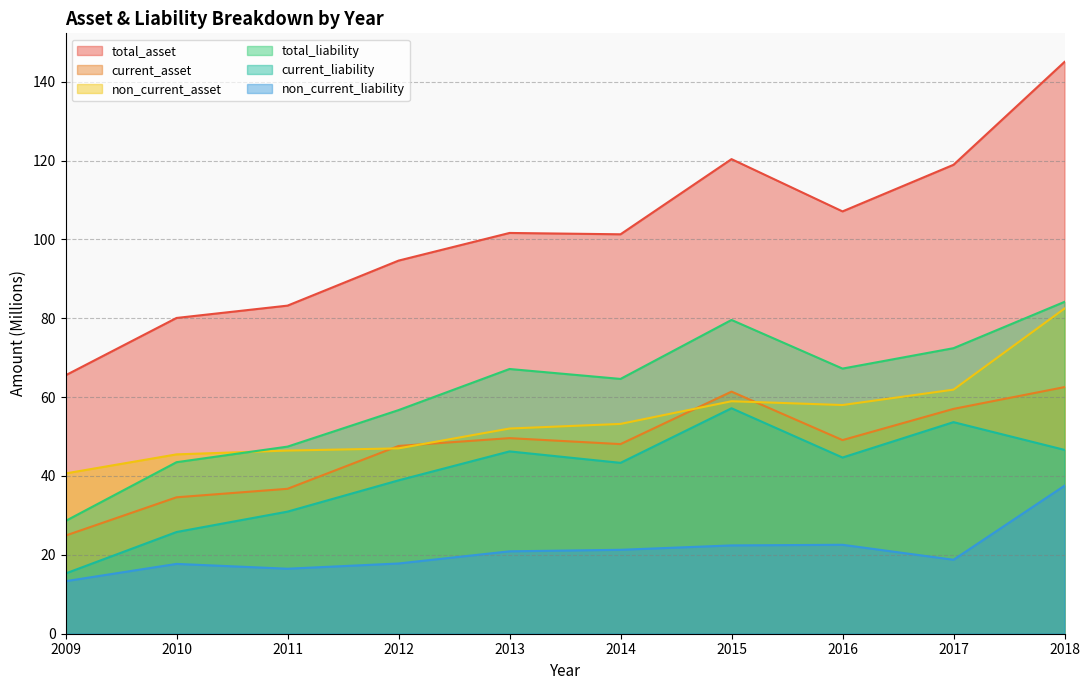

At which category does the chart reach its peak across all series?

2018